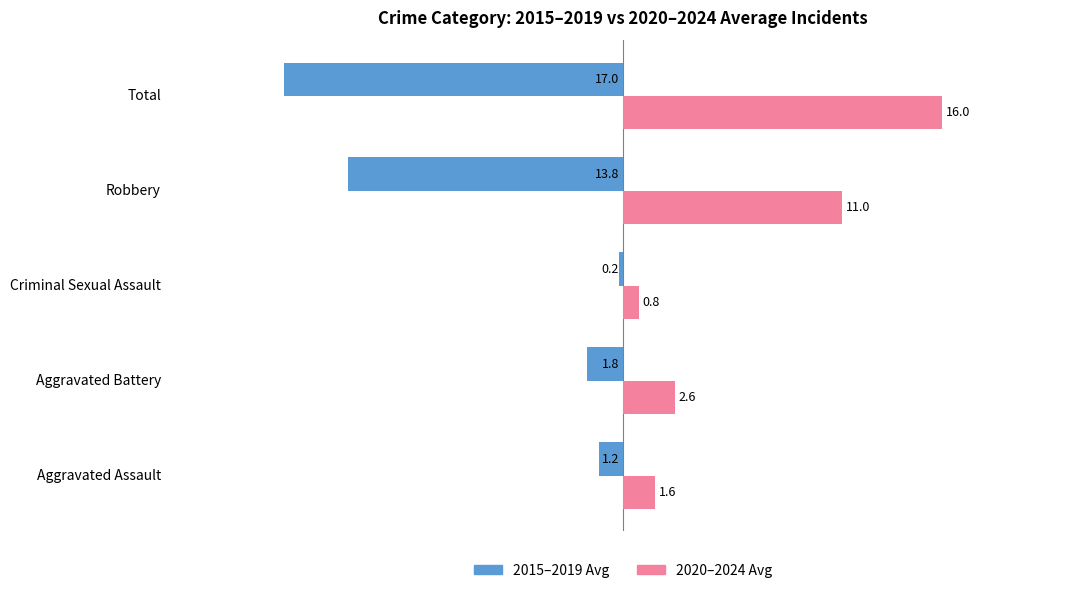

True or false: 2020–2024 Avg has a value of 10.5 at Total.

False